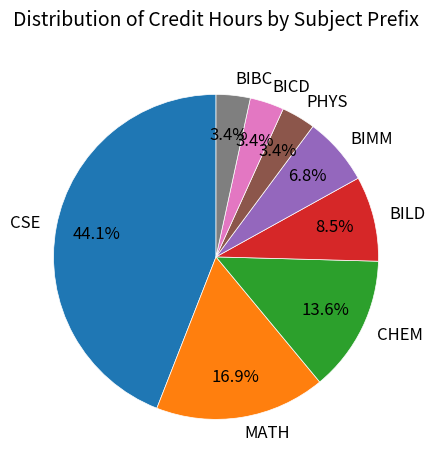

To the nearest percent, what is the difference between the largest and smallest slice percentages?

41%